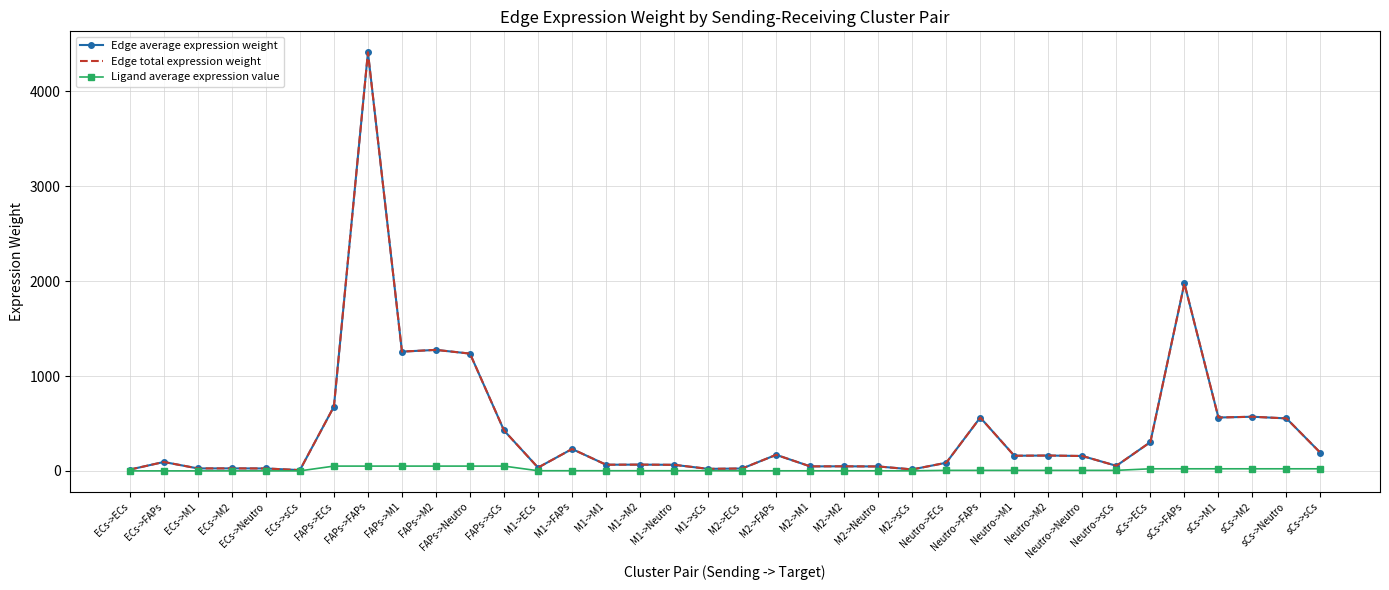

Reading left to right, transcribe all the data shown in this chart.

Edge average expression weight: 14.6	94.9	27.1	27.5	26.6	9.2	678.7	4411.6	1257.5	1275.9	1236.8	426.8	35.7	231.8	66.1	67.0	65.0	22.4	26.2	170.3	48.5	49.3	47.7	16.5	86.6	563.1	160.5	162.8	157.8	54.5	304.0	1976.2	563.3	571.5	554.0	191.2
Edge total expression weight: 14.6	94.9	27.1	27.5	26.6	9.2	678.7	4411.6	1257.5	1275.9	1236.8	426.8	35.7	231.8	66.1	67.0	65.0	22.4	26.2	170.3	48.5	49.3	47.7	16.5	86.6	563.1	160.5	162.8	157.8	54.5	304.0	1976.2	563.3	571.5	554.0	191.2
Ligand average expression value: 1.1	1.1	1.1	1.1	1.1	1.1	51.5	51.5	51.5	51.5	51.5	51.5	2.7	2.7	2.7	2.7	2.7	2.7	2.0	2.0	2.0	2.0	2.0	2.0	6.6	6.6	6.6	6.6	6.6	6.6	23.1	23.1	23.1	23.1	23.1	23.1